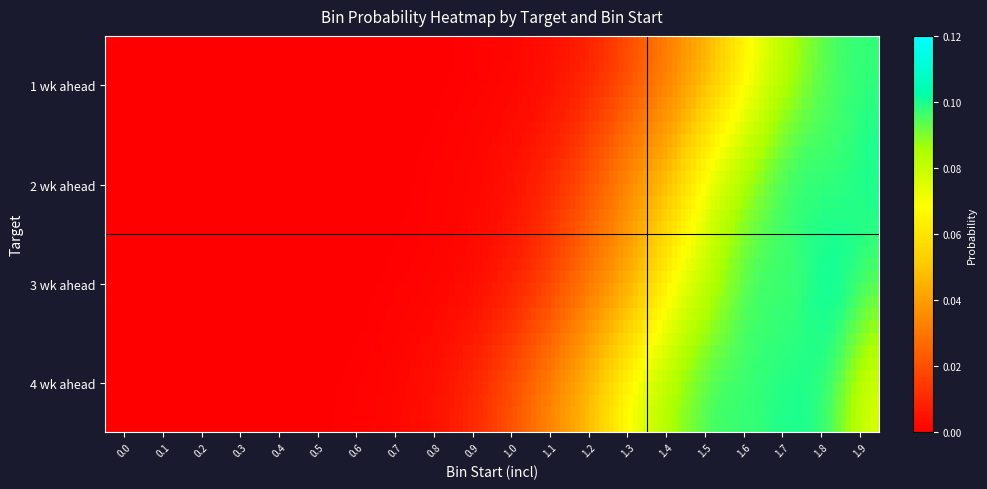

Which series has the widest spread of values?

1 wk ahead